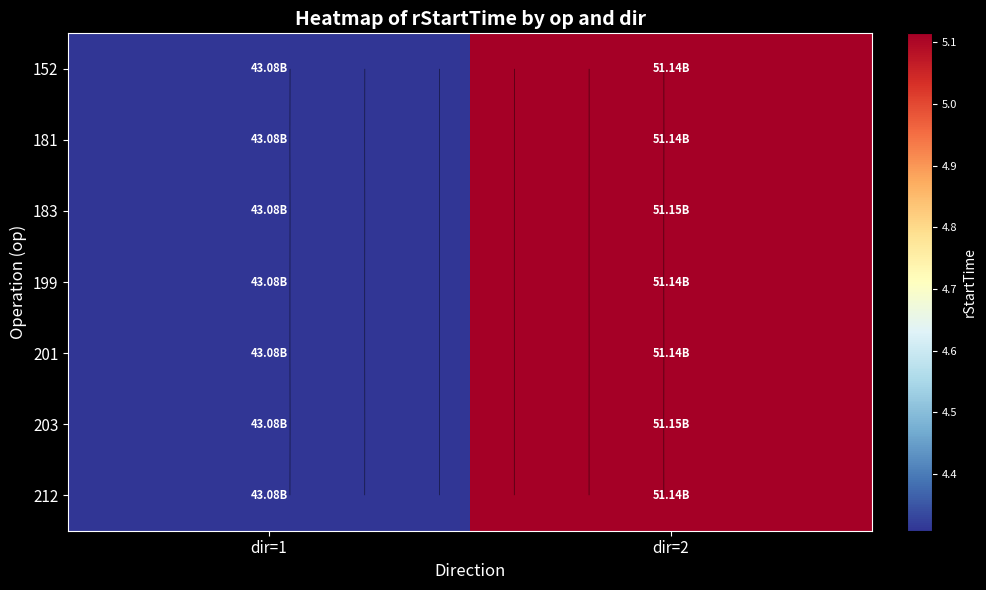

The value of 199 at dir=2 is 25292396675. True or false?

False